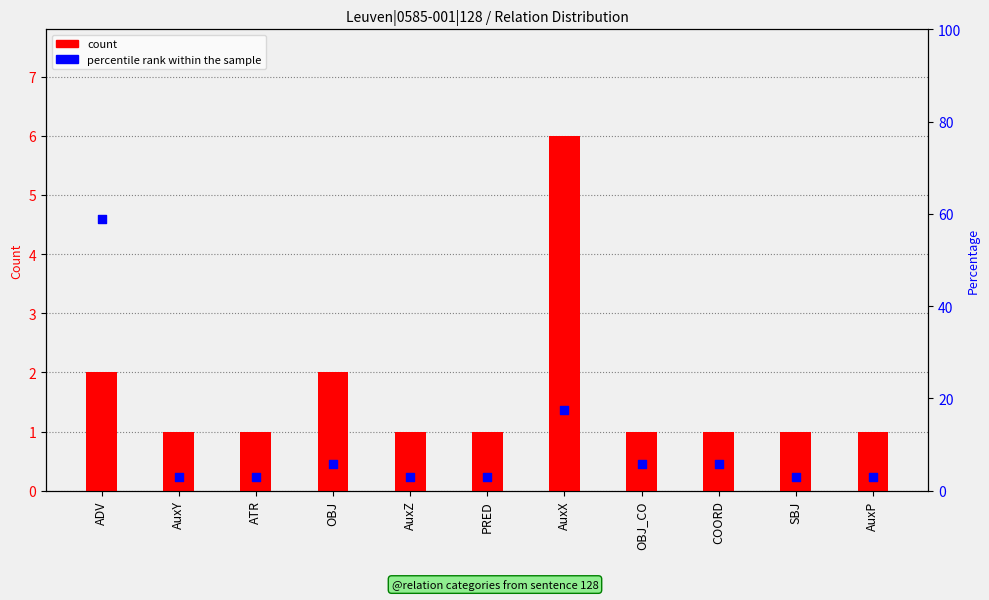

Which series contains the highest Y value?

percentile rank within the sample